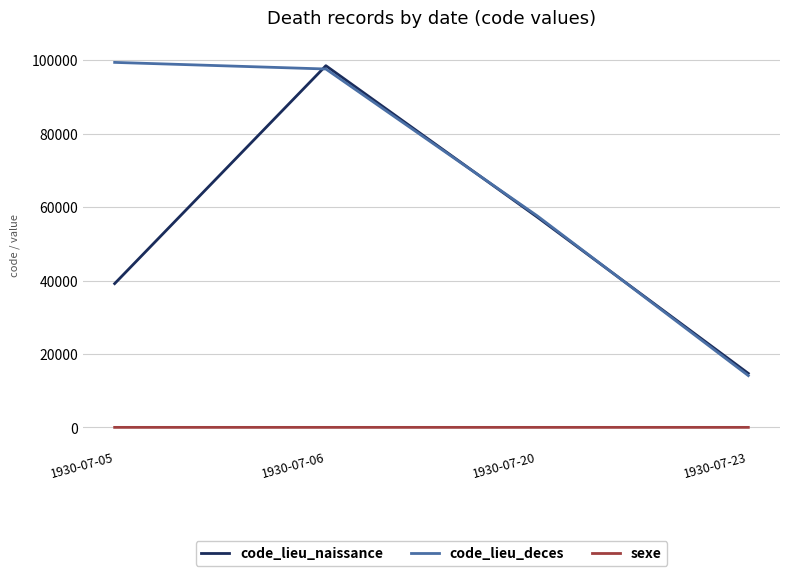

At how many categories does at least one series exceed 78609?

2